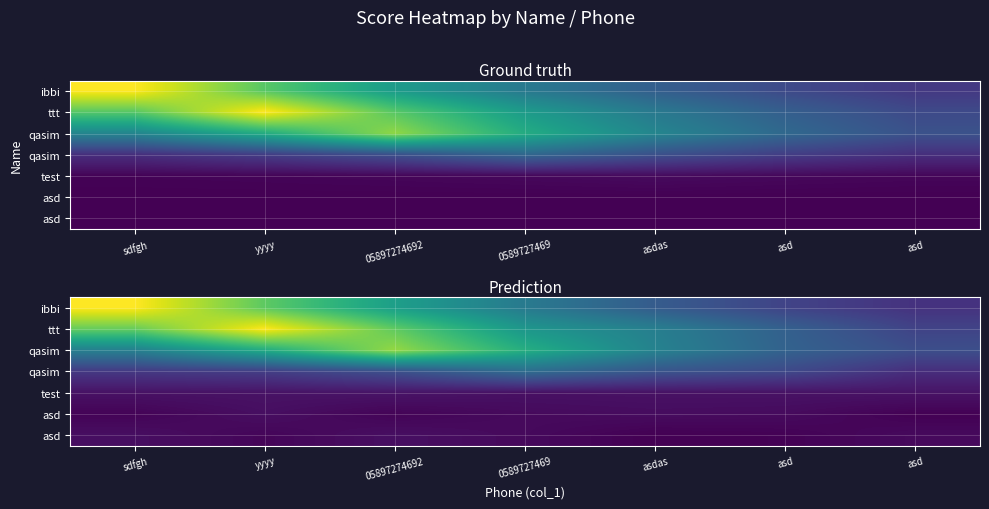

What is the total value across all series at 0589727469?

66.5